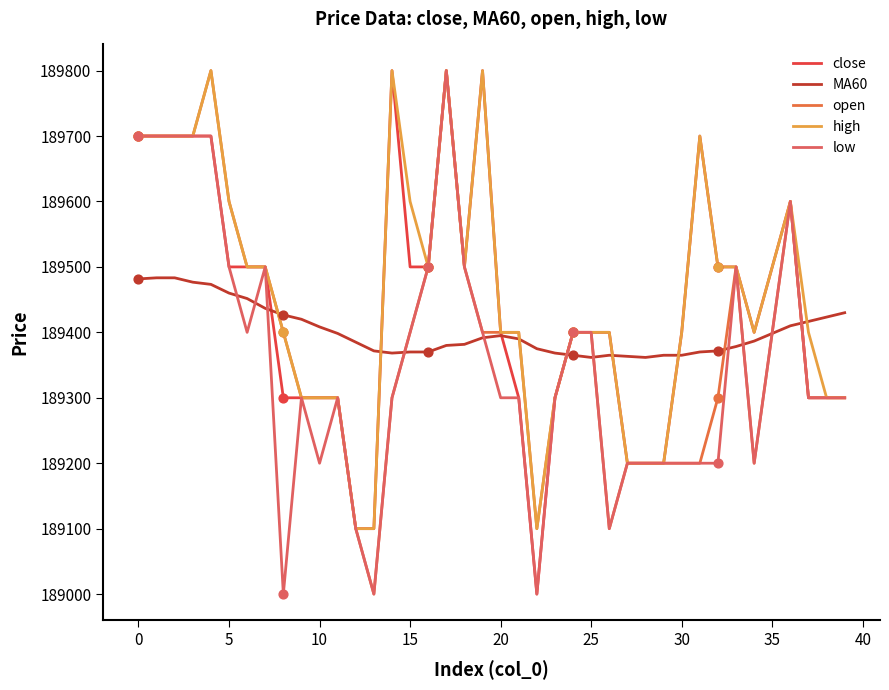

At how many categories does at least one series exceed 189462?

19